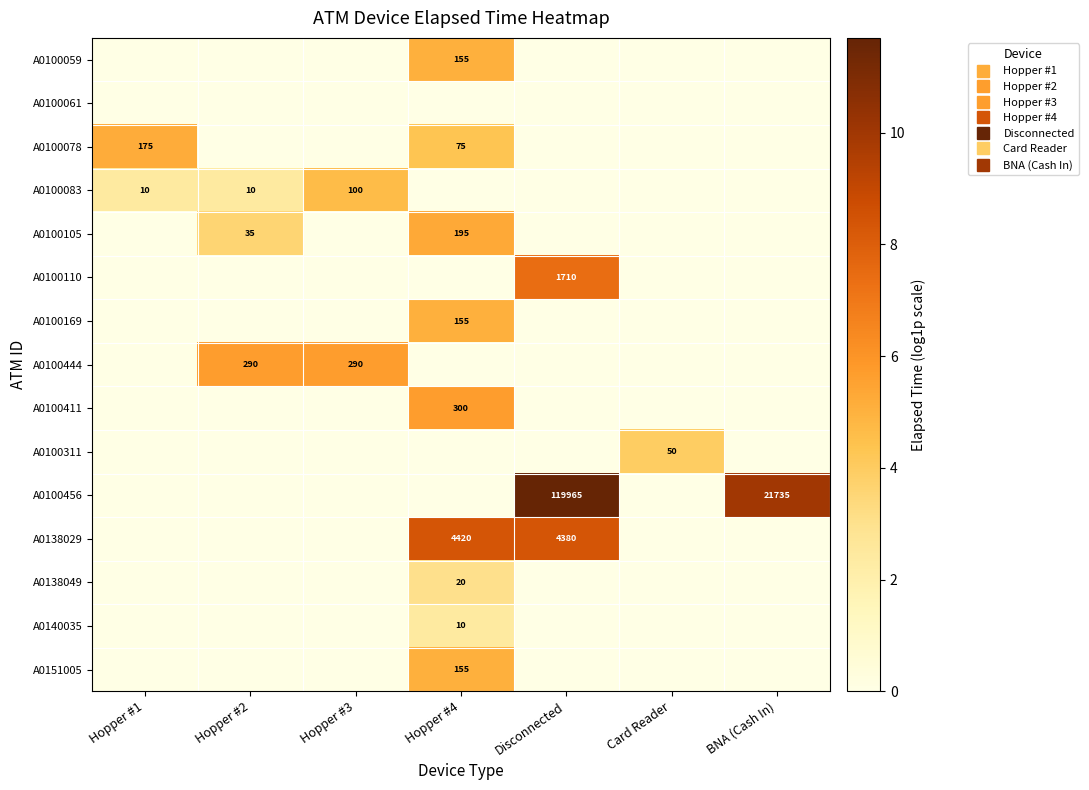

What is the difference between the maximum and minimum values in the A0100169 series?

5.0